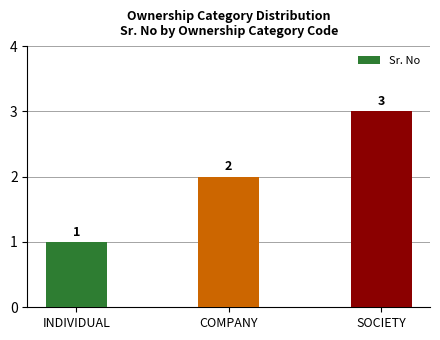

How many bars are there in total?

3